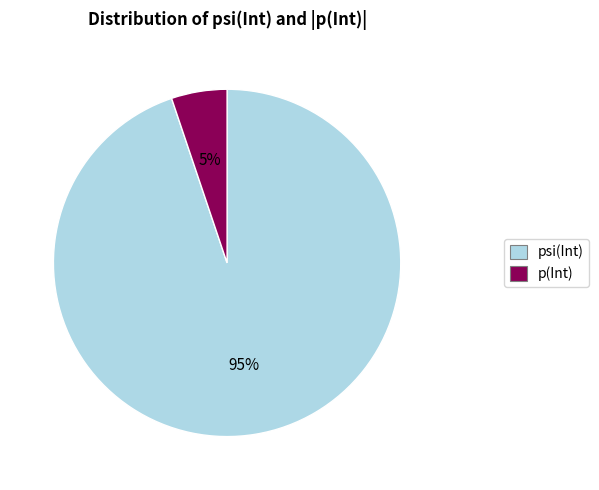

Which slice represents more than half of the pie?

psi(Int)